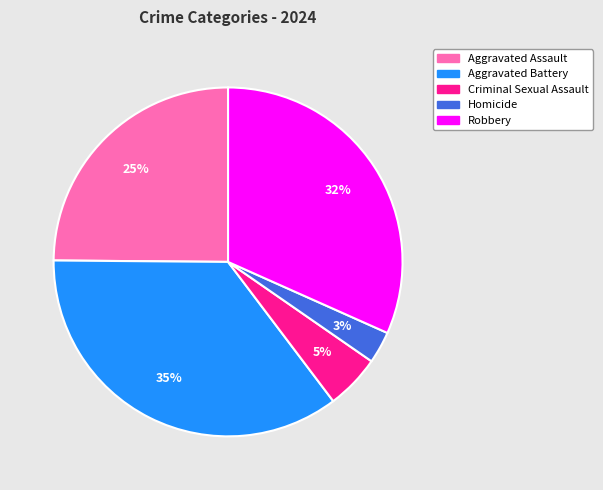

To the nearest percent, what portion does Homicide represent?

3%